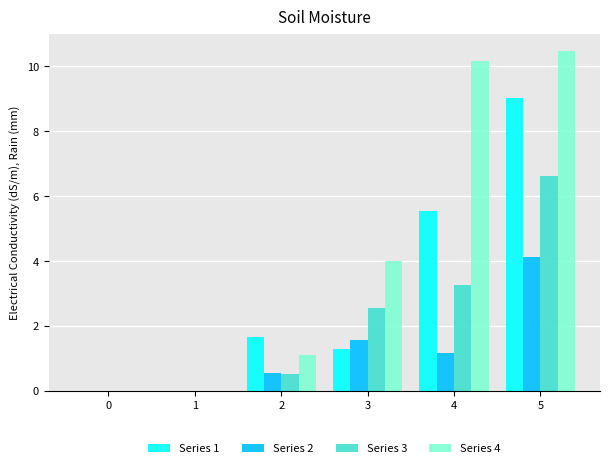

What is the sum of all Series 2 values?

7.4